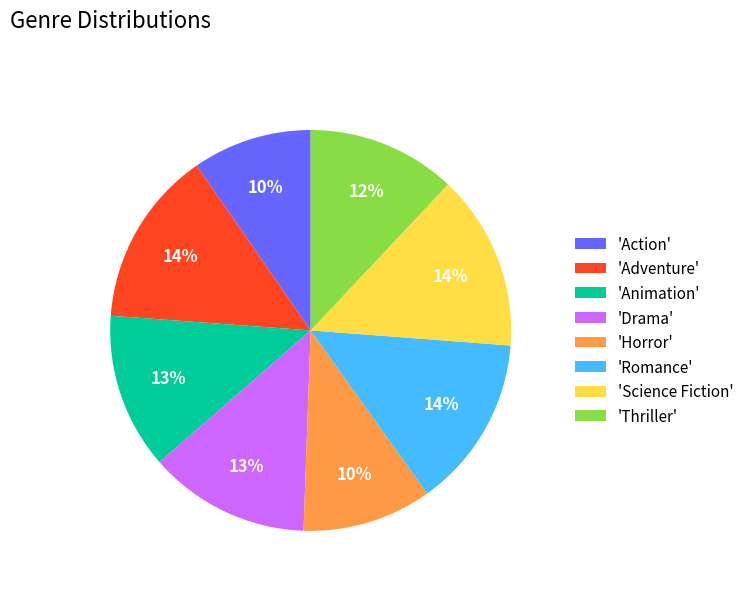

To the nearest percent, what portion does 'Horror' represent?

10%